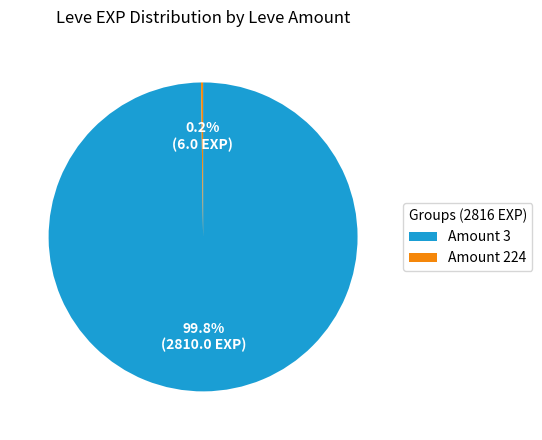

How much of the chart is everything except Amount 3?

0.2%